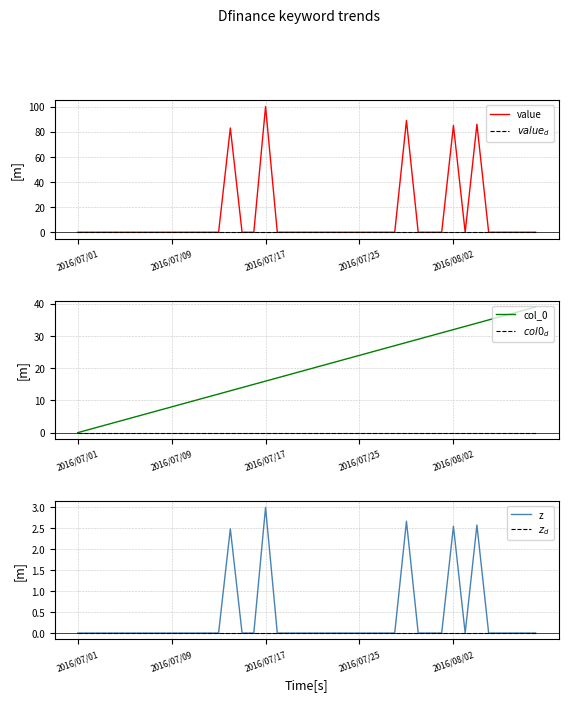

What is the highest value of the value series?

100